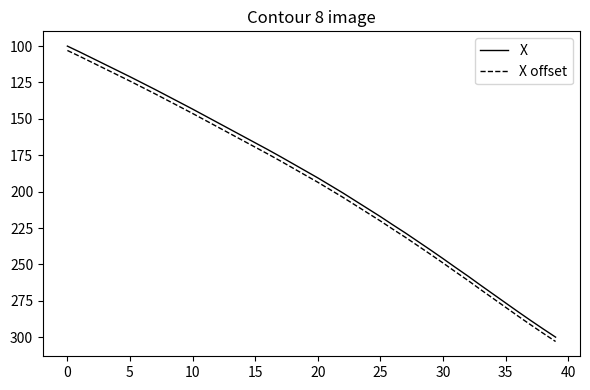

How many distinct data groups are displayed?

2